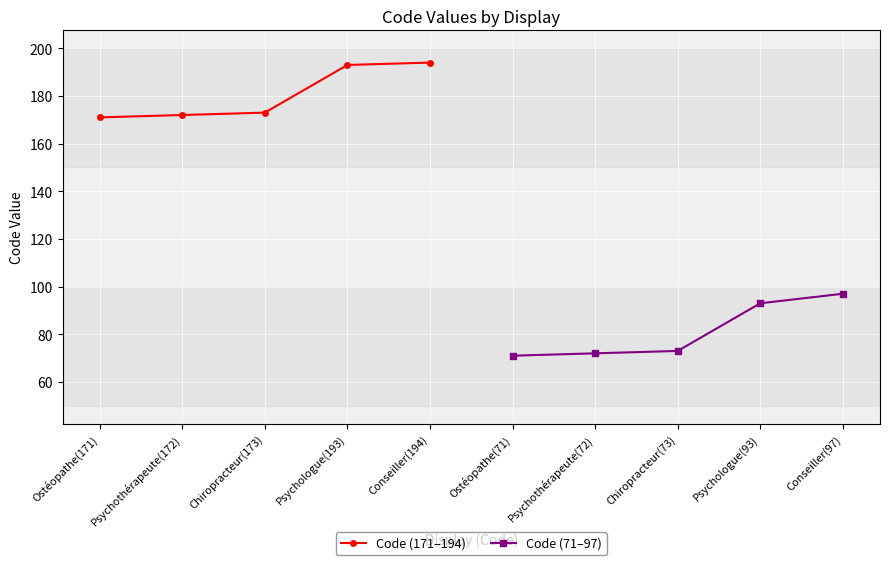

List the series in order of their peak value, lowest first.

Code (71–97), Code (171–194)